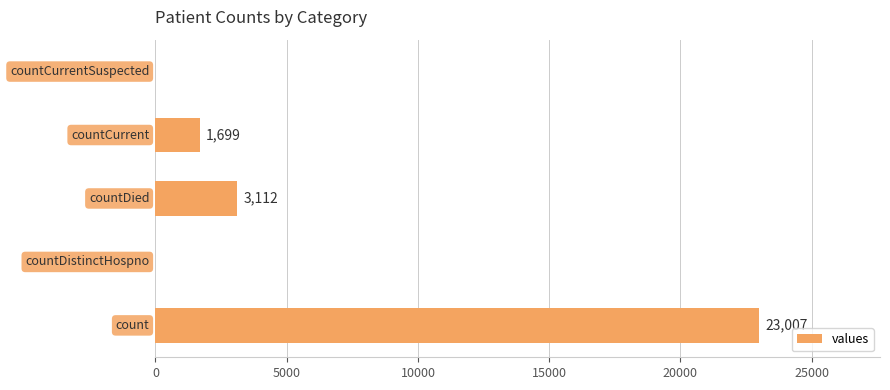

What is the greatest value displayed?

23007